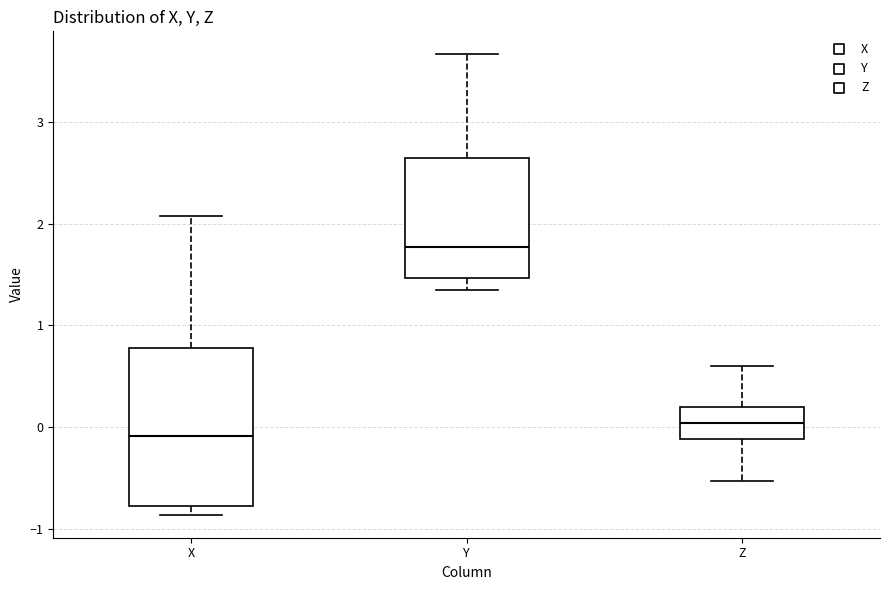

Reading left to right, transcribe this box plot: for each box, give where its median line is, the range the box spans, and where its two whiskers end, as read against the y-axis. The values are not printed on the chart, so give them approximately, as read against the axis.

X: median -0.1, box -0.8 to 0.8, whiskers -0.9 to 2.1
Y: median 1.8, box 1.5 to 2.6, whiskers 1.3 to 3.7
Z: median 0.0, box -0.1 to 0.2, whiskers -0.5 to 0.6